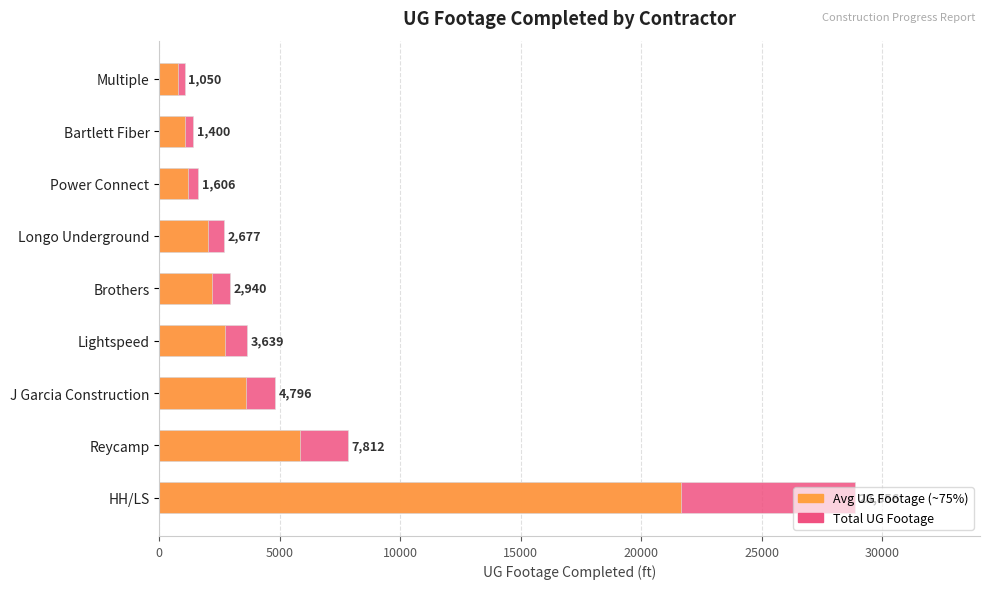

Reading left to right, extract all data points from this chart.

UG Footage Completed: 28856.0	7812.0	4796.0	3639.0	2940.0	2677.0	1606.0	1400.0	1050.0
Avg UG Footage: 21642.0	5859.0	3597.0	2729.2	2205.0	2007.8	1204.5	1050.0	787.5